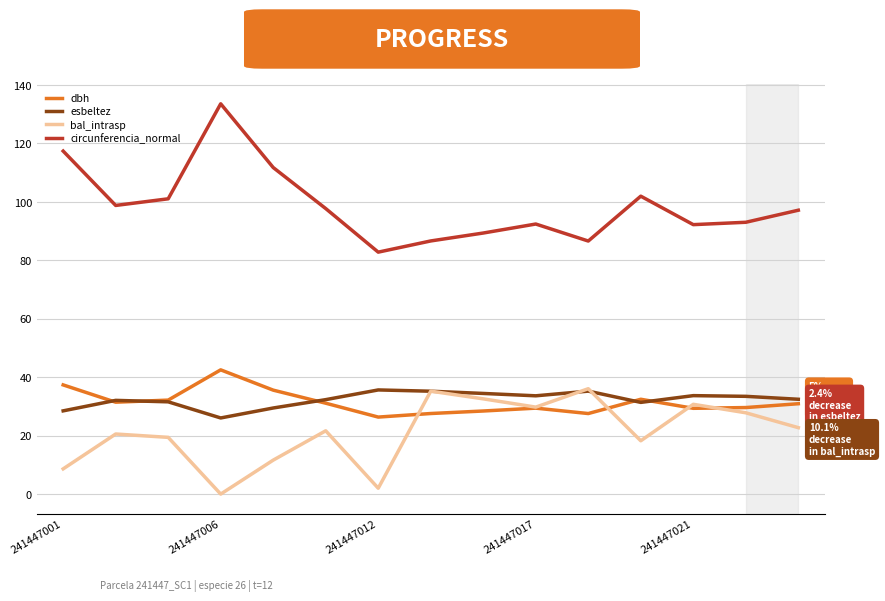

What is the maximum value shown in the chart?

133.6